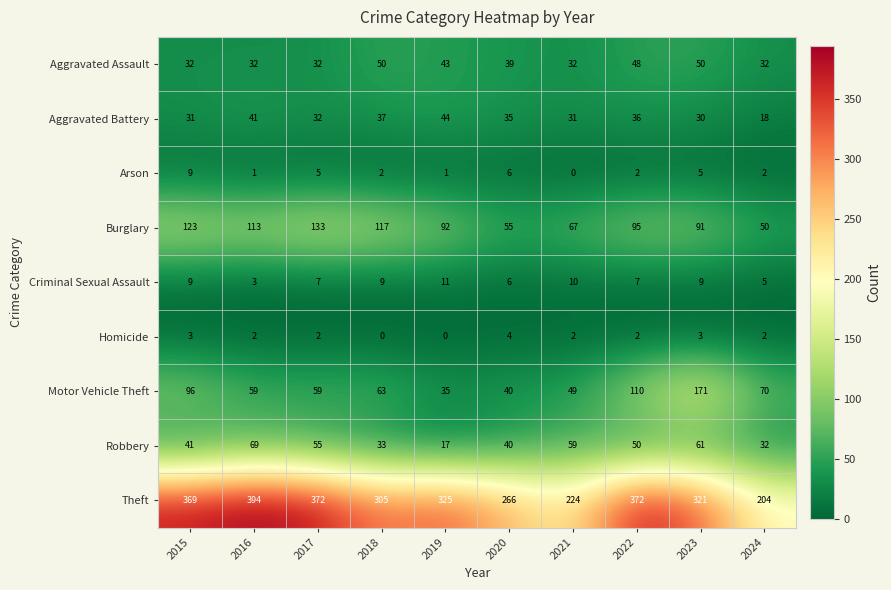

At which label does Robbery first exceed 50?

2016